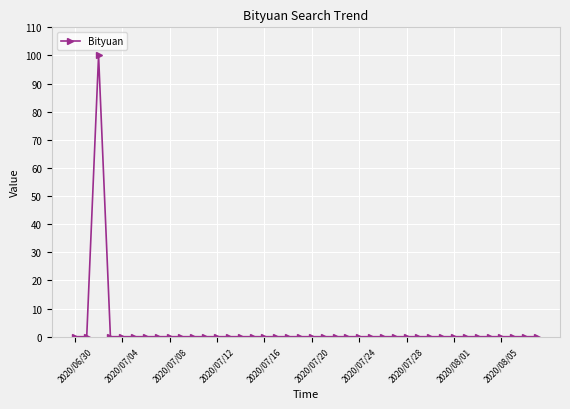

Count the number of data series in this chart.

1